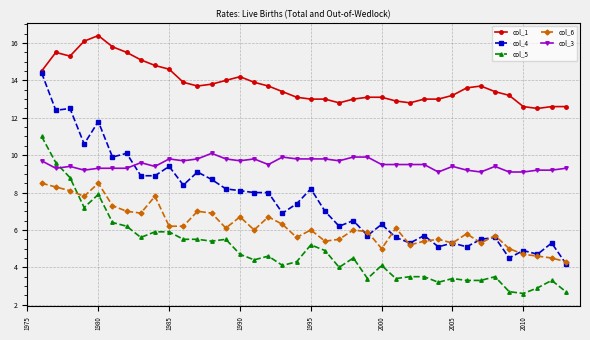

True or false: col_5 and col_1 cross at least once.

False